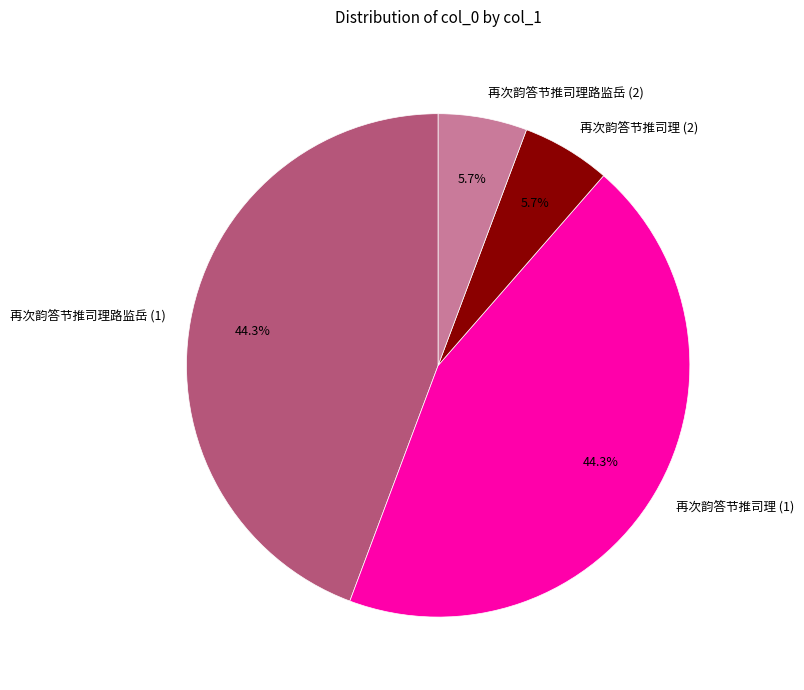

What portion of the pie excludes 再次韵答节推司理 (1)?

55.7%